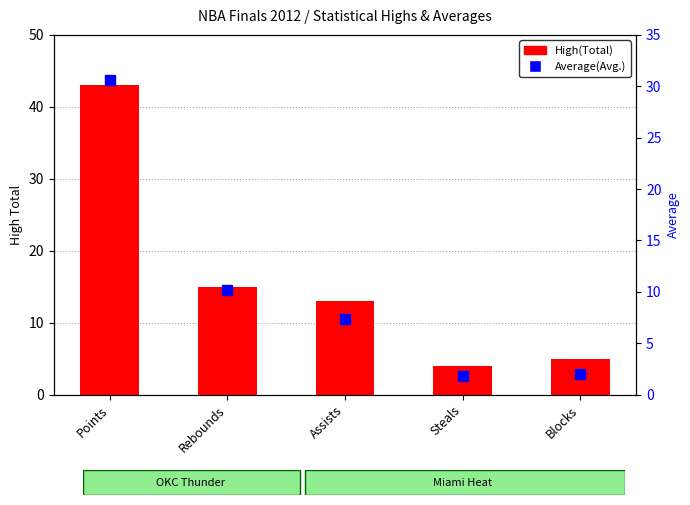

List the labels in order of value, largest first.

Points, Rebounds, Assists, Blocks, Steals